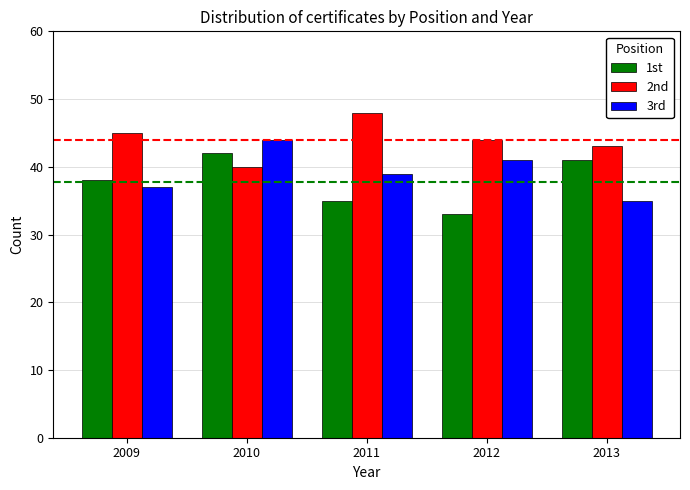

List the labels in order of 3rd value, largest first.

2010, 2012, 2011, 2009, 2013